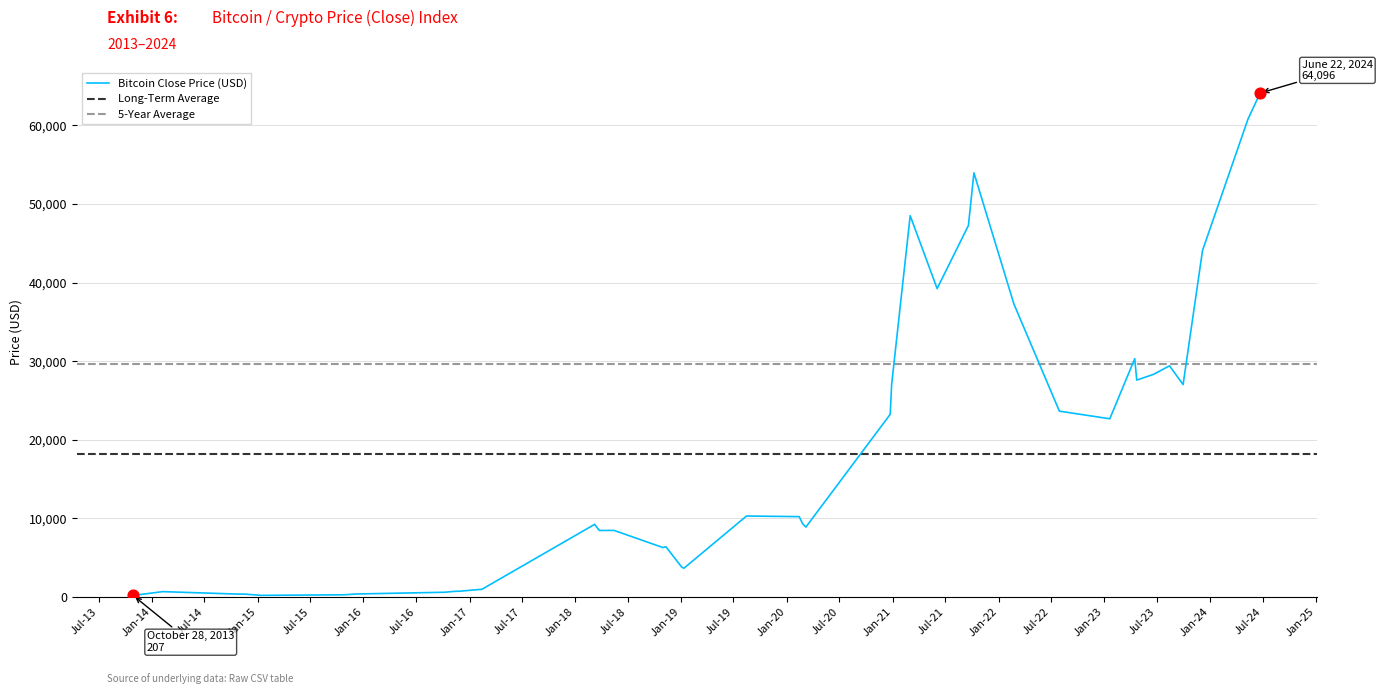

What is the change in value from 11 to 26?

-23203.6